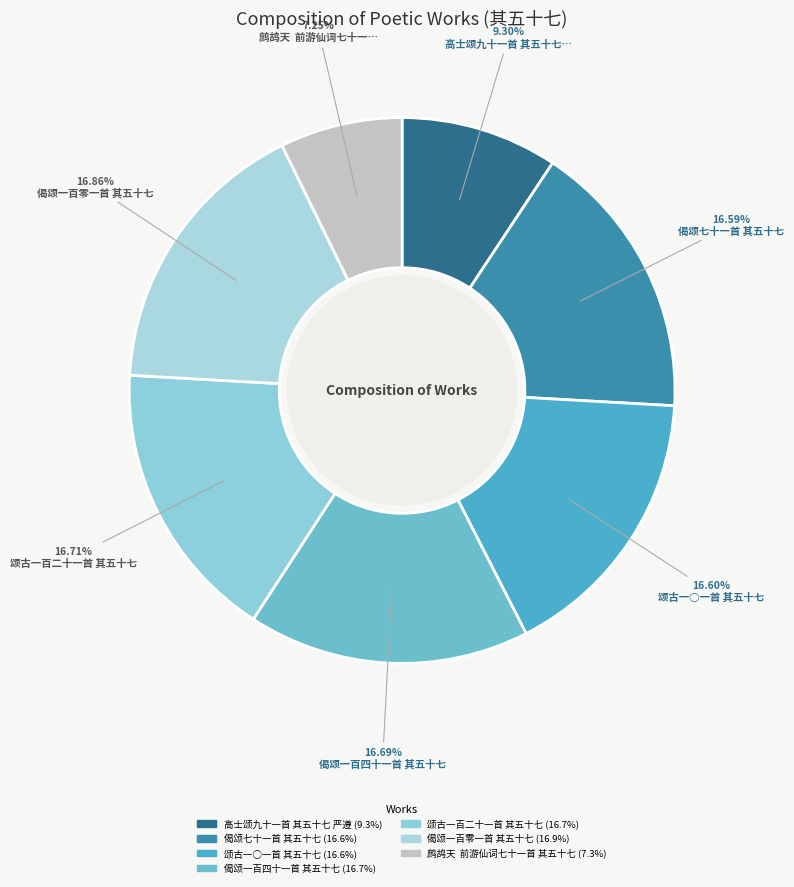

Count the number of slices in the pie.

7